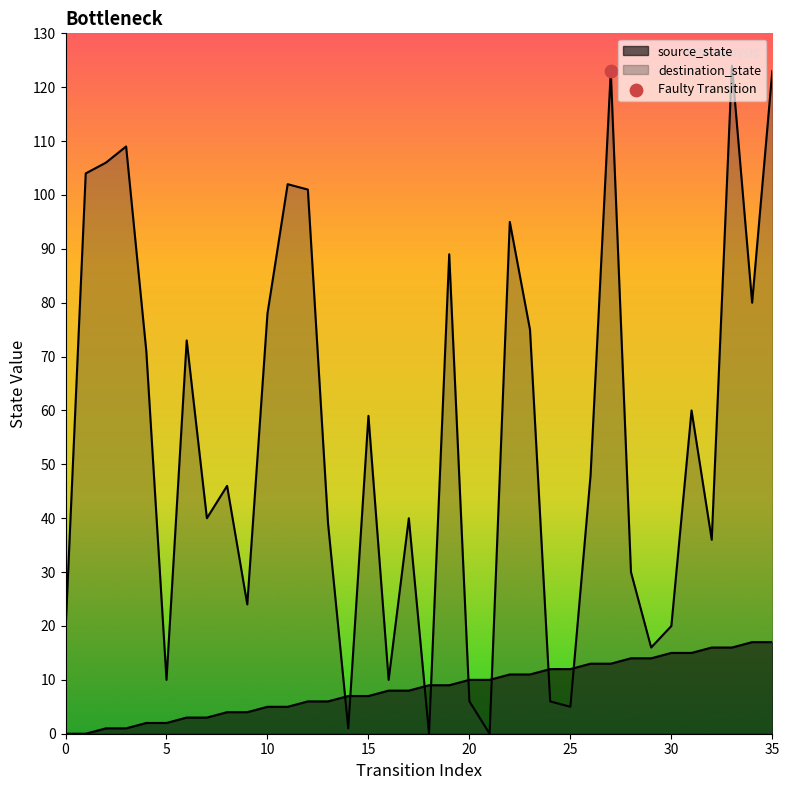

Which series reaches the maximum Y coordinate?

destination_state